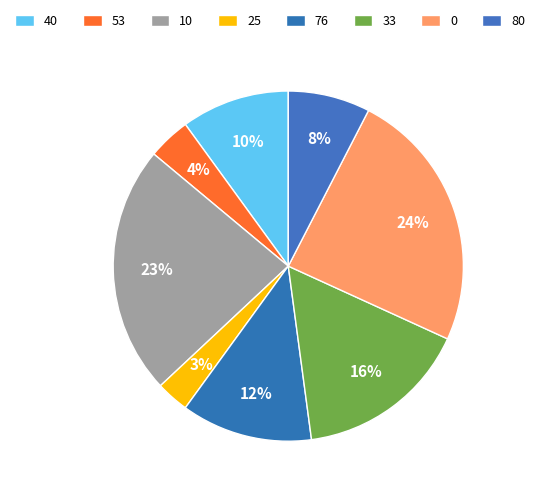

Does any single category account for the majority?

No